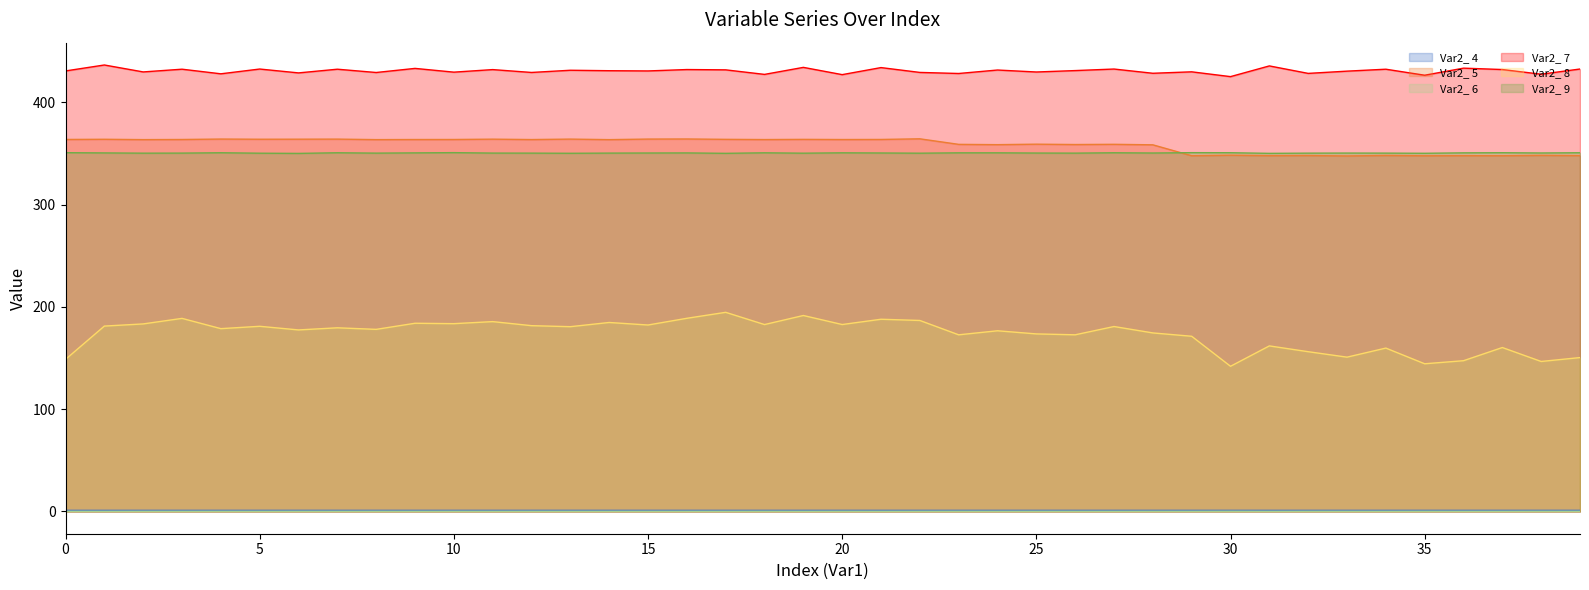

Rank the categories by Var2_ 9 value from lowest to highest.

6, 31, 17, 35, 13, 5, 19, 22, 2, 32, 26, 8, 12, 34, 3, 14, 11, 33, 25, 28, 15, 21, 38, 16, 1, 9, 36, 23, 24, 20, 18, 7, 27, 4, 39, 30, 37, 0, 29, 10